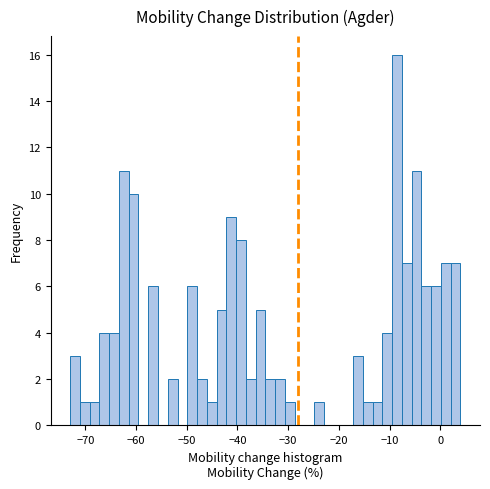

Read against the x-axis, roughly where is the centre of the tallest bar?

-9